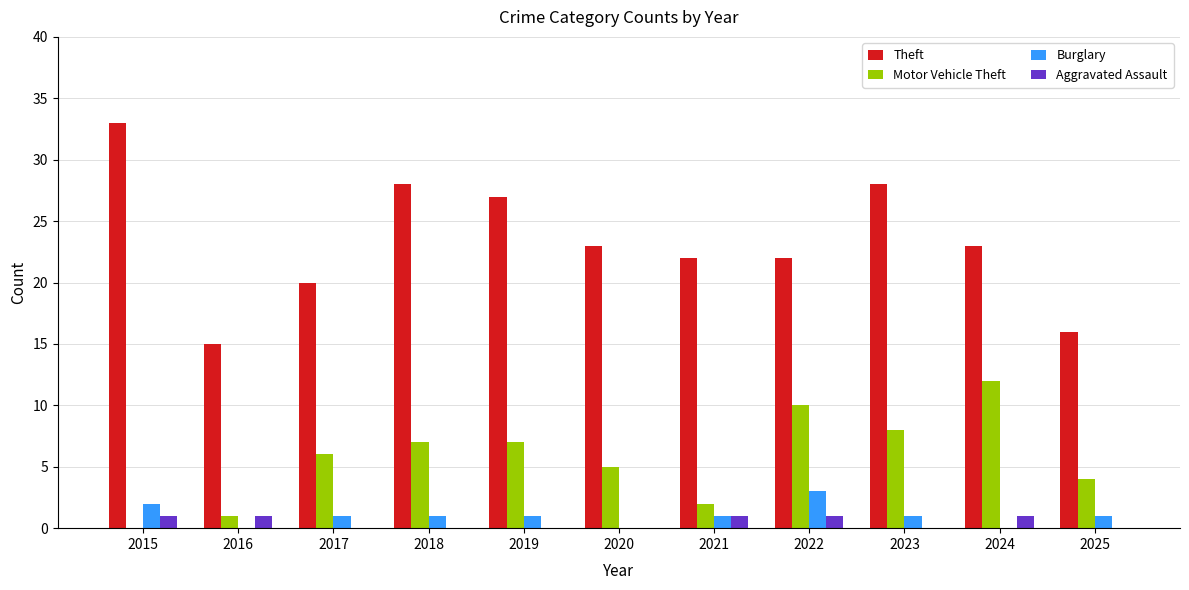

What is the sum of all Motor Vehicle Theft values?

62